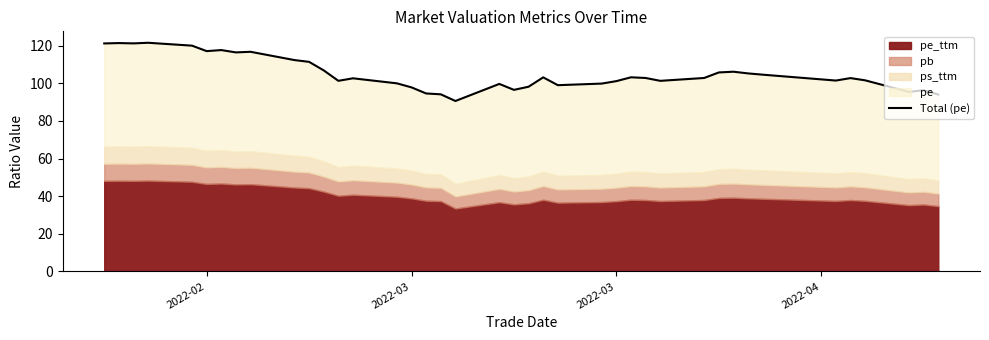

True or false: the data shows 34.7 at 2022-03.

False